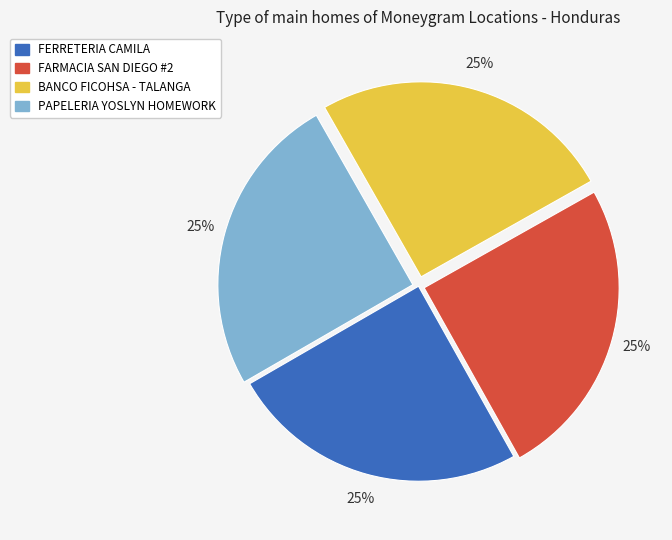

What percentage is the FERRETERIA CAMILA slice, to the nearest percent?

25%